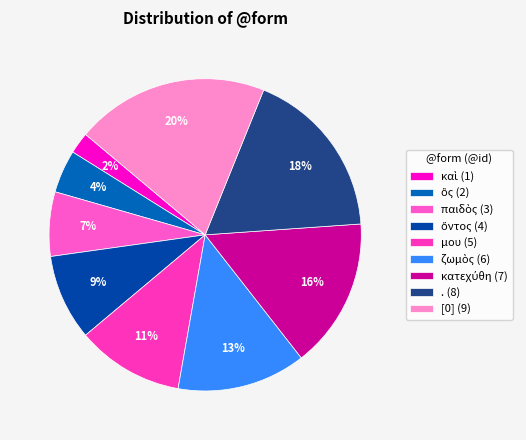

What percentage is the . slice, to the nearest percent?

18%